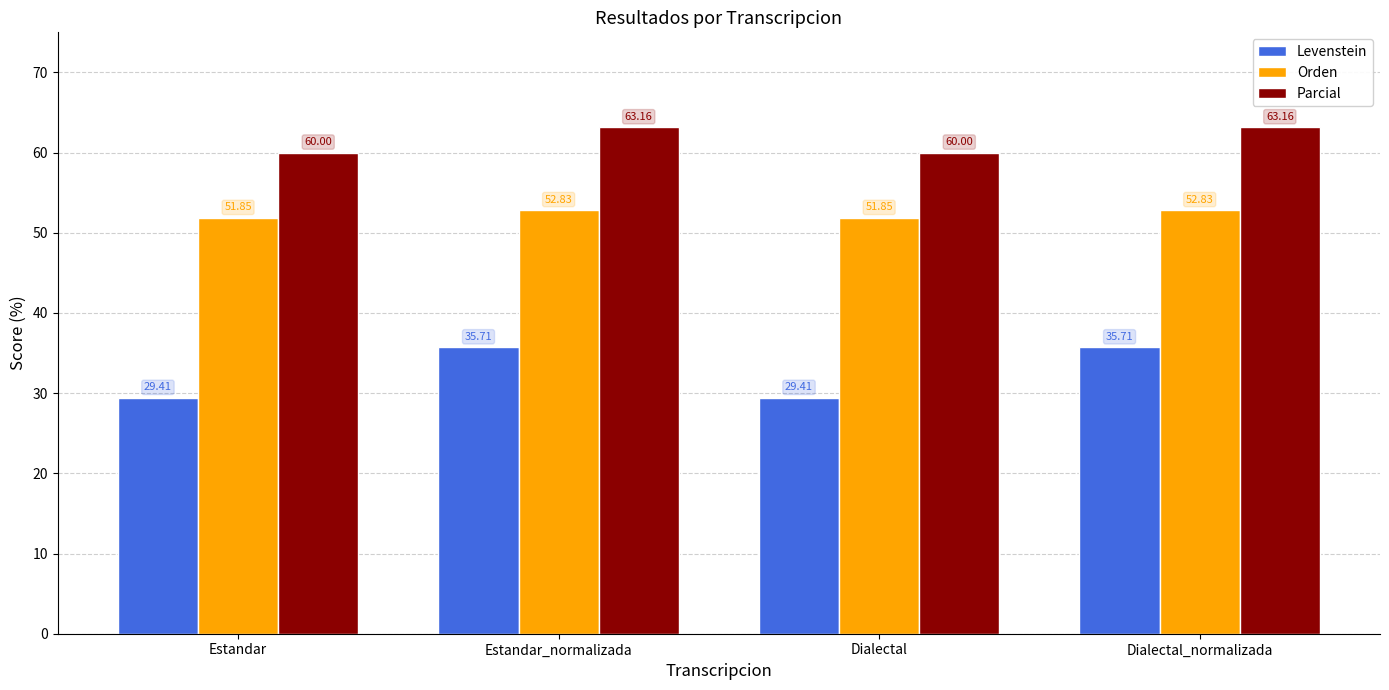

What is the spread (max minus min) of values at Estandar?

30.6